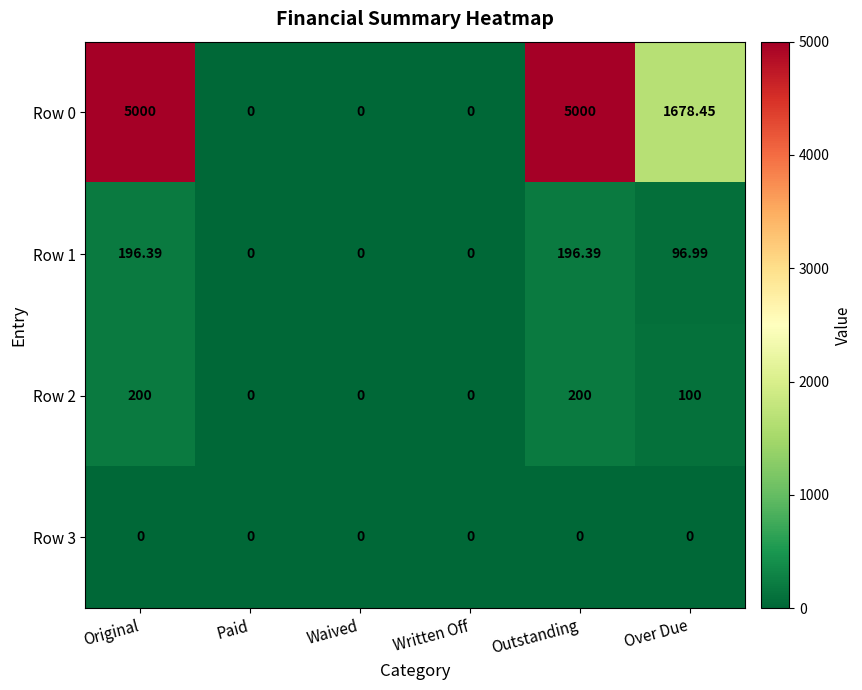

At which label is Row 2 closest to 100?

Over Due